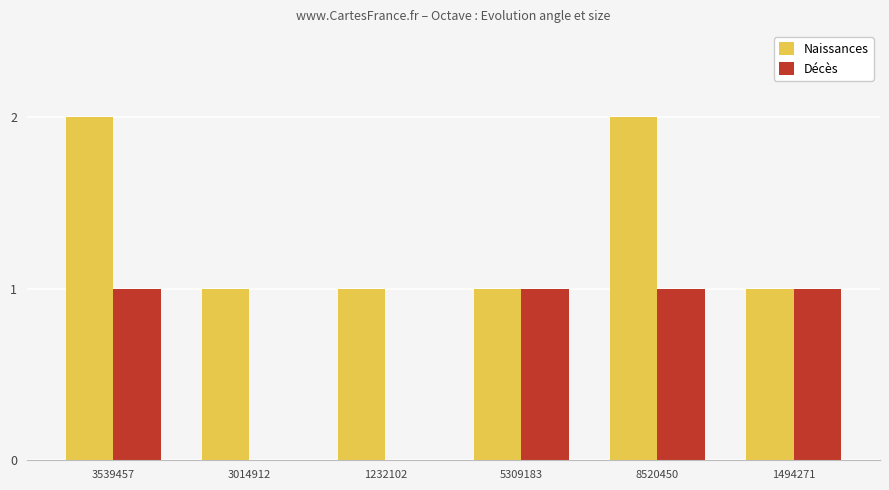

Reading left to right, what are all the values shown in this chart?

Naissances: 2	1	1	1	2	1
Décès: 1	0	0	1	1	1